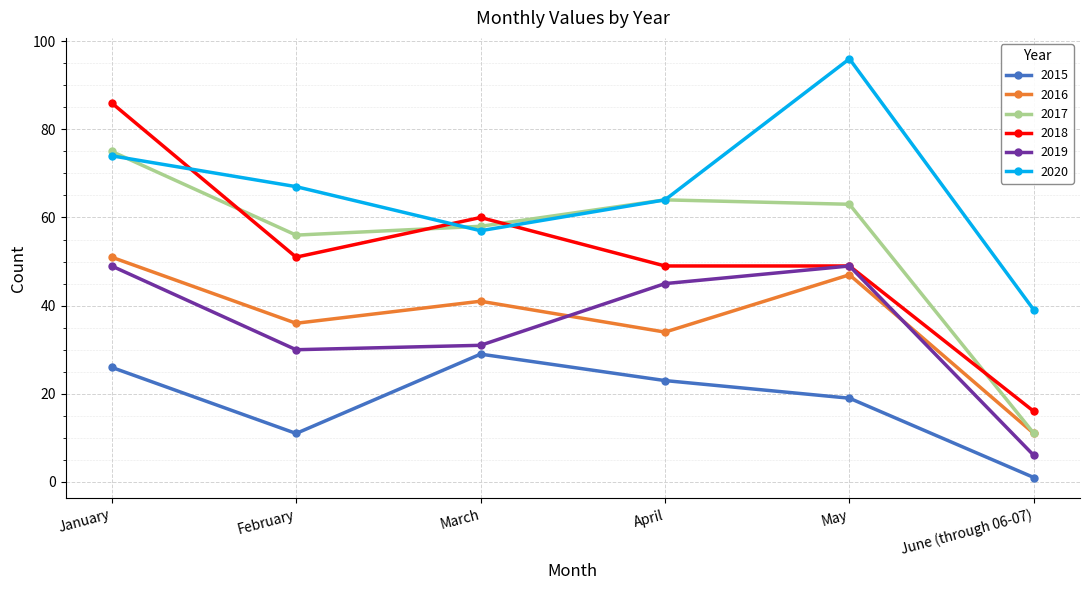

True or false: 2016 has more than 1 points higher than both neighbors.

True